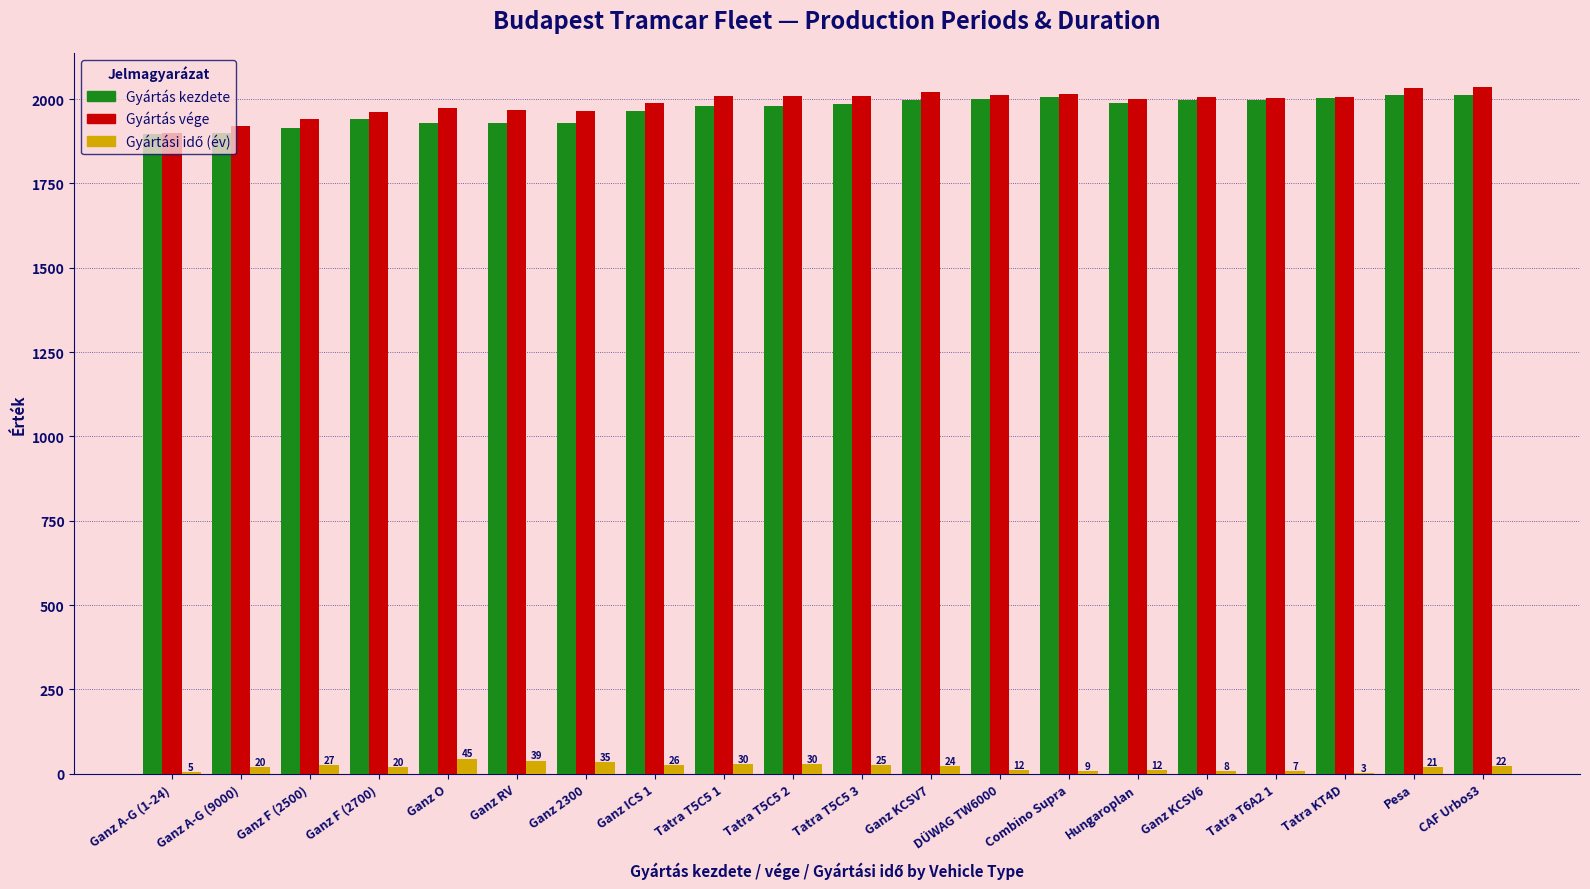

Is it true that Gyártás vége equals 3526 at Pesa?

False